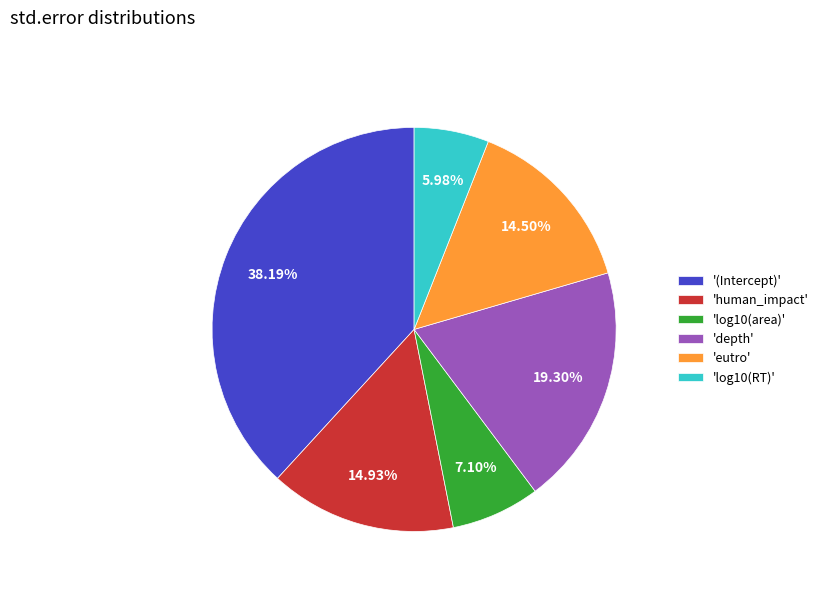

Which has a higher value, 'human_impact' or 'depth'?

'depth'